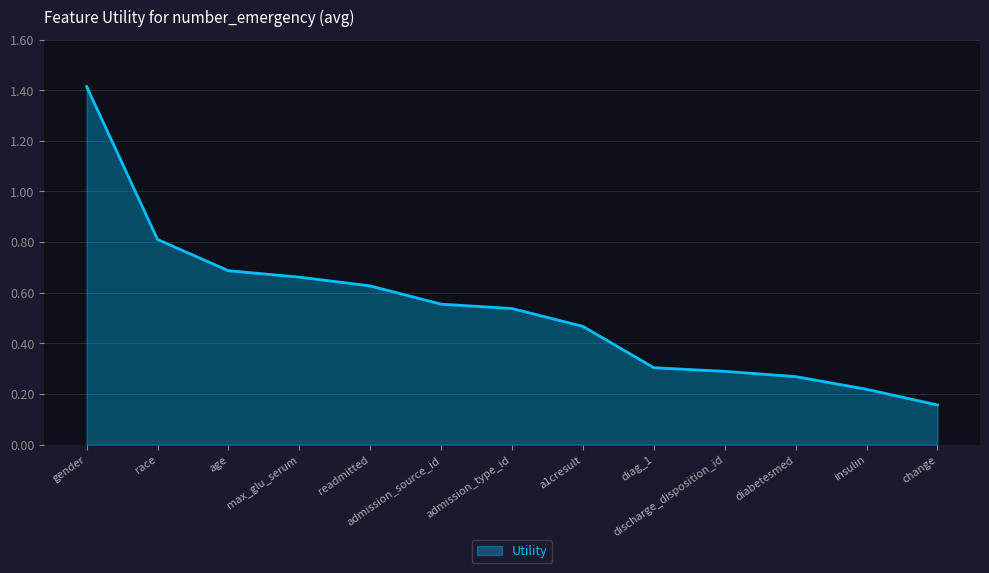

What position from the left is age?

3